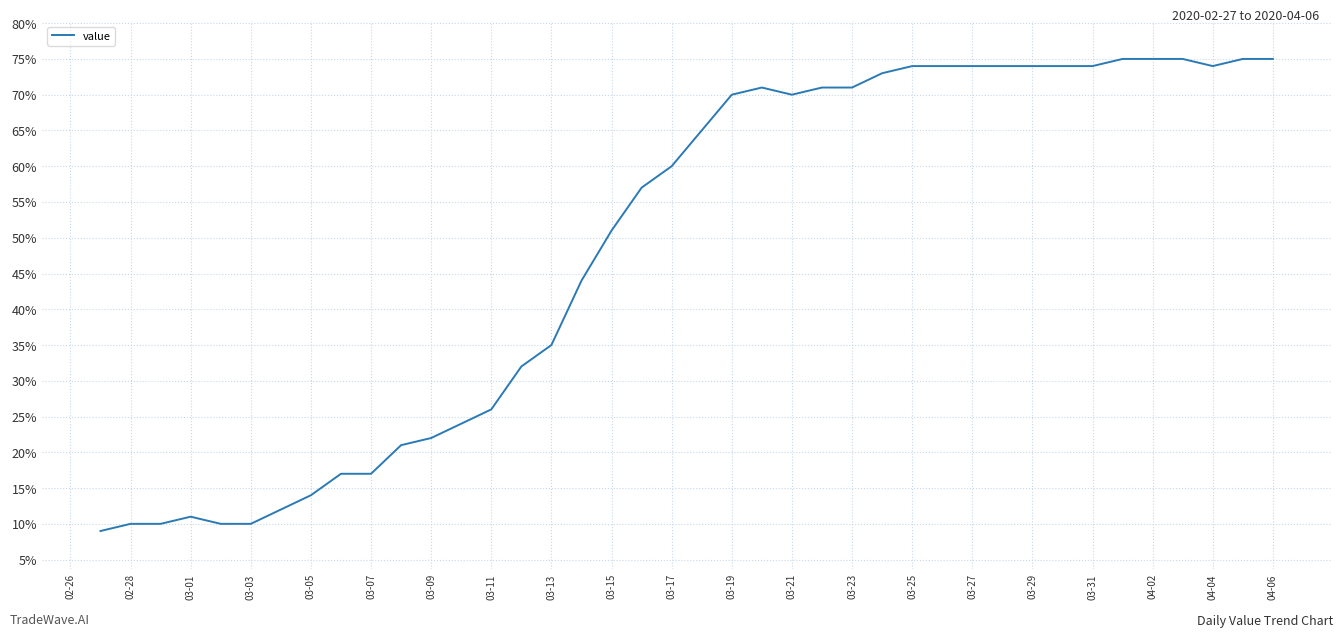

What is the minimum value shown in the chart?

9